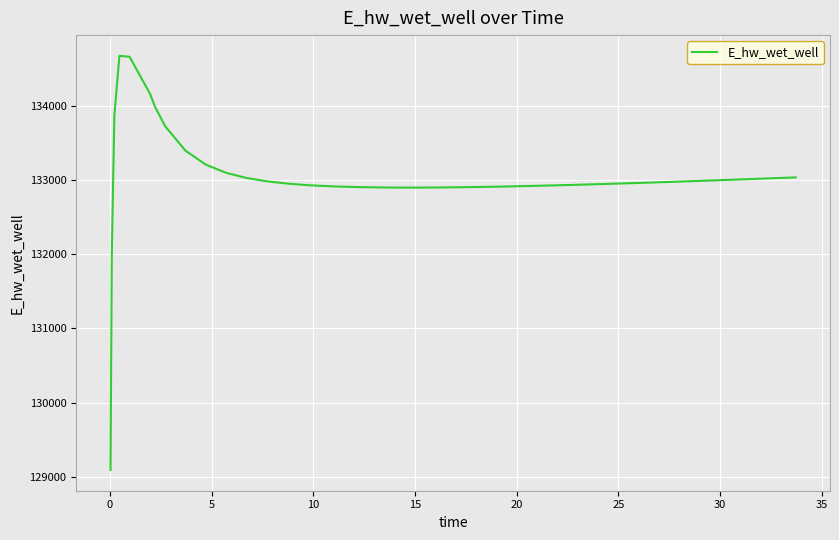

What is the greatest value displayed?

134680.1